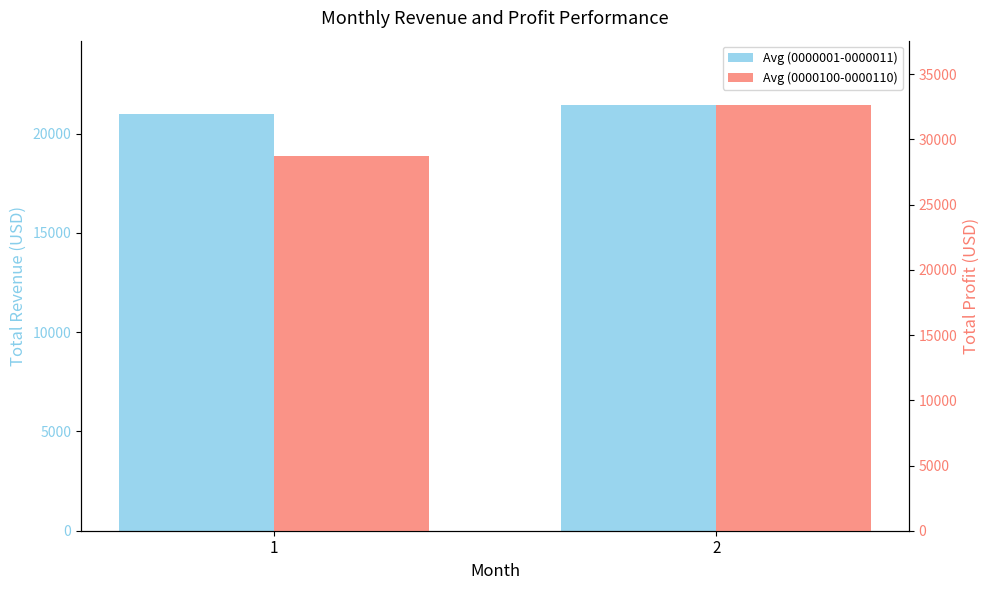

Is the value of Avg (0000001-0000011) at 2 greater than the value of Avg (0000100-0000110) at 2?

No